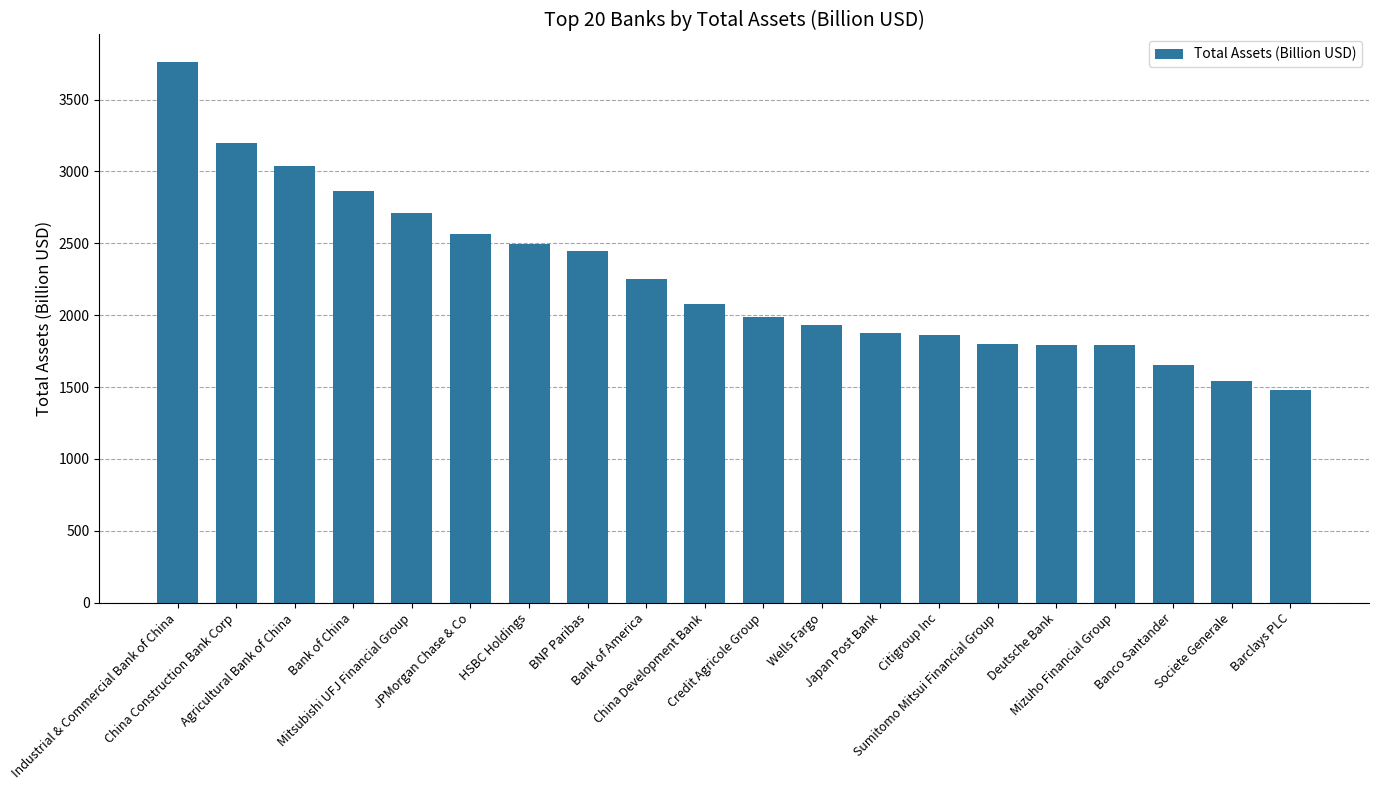

What is the maximum value shown in the chart?

3764.3